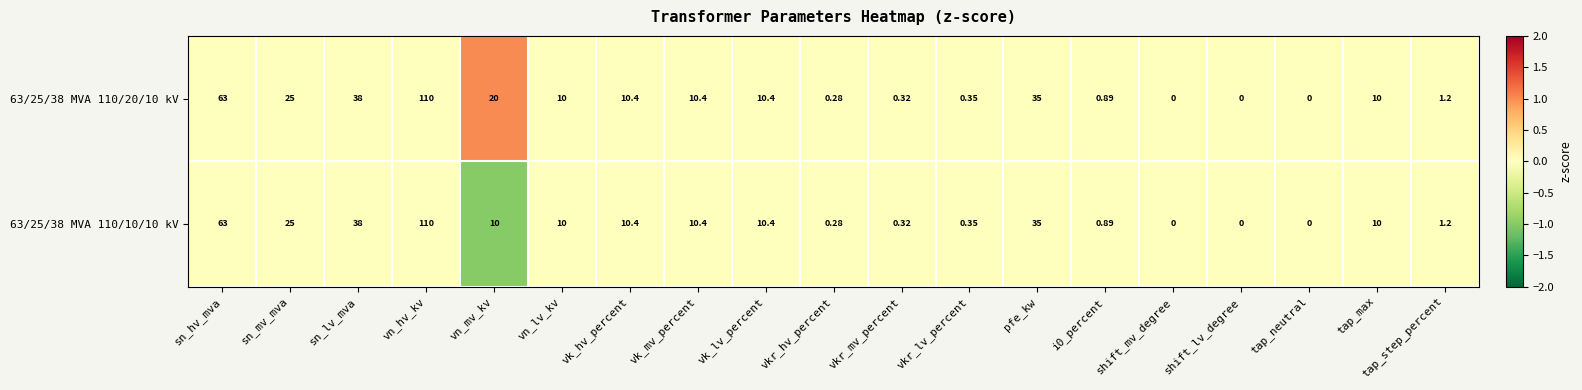

Is the value of 63/25/38 MVA 110/10/10 kV at vkr_lv_percent greater than the value of 63/25/38 MVA 110/20/10 kV at sn_hv_mva?

No